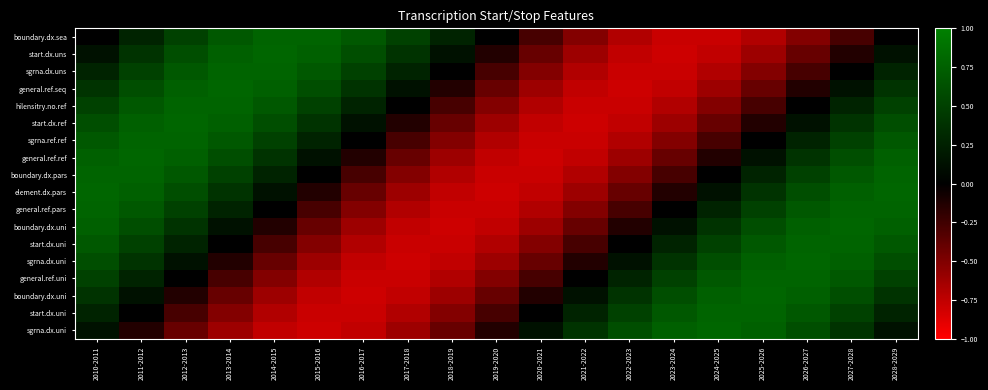

At which category is the sum across all series the highest?

2010-2011